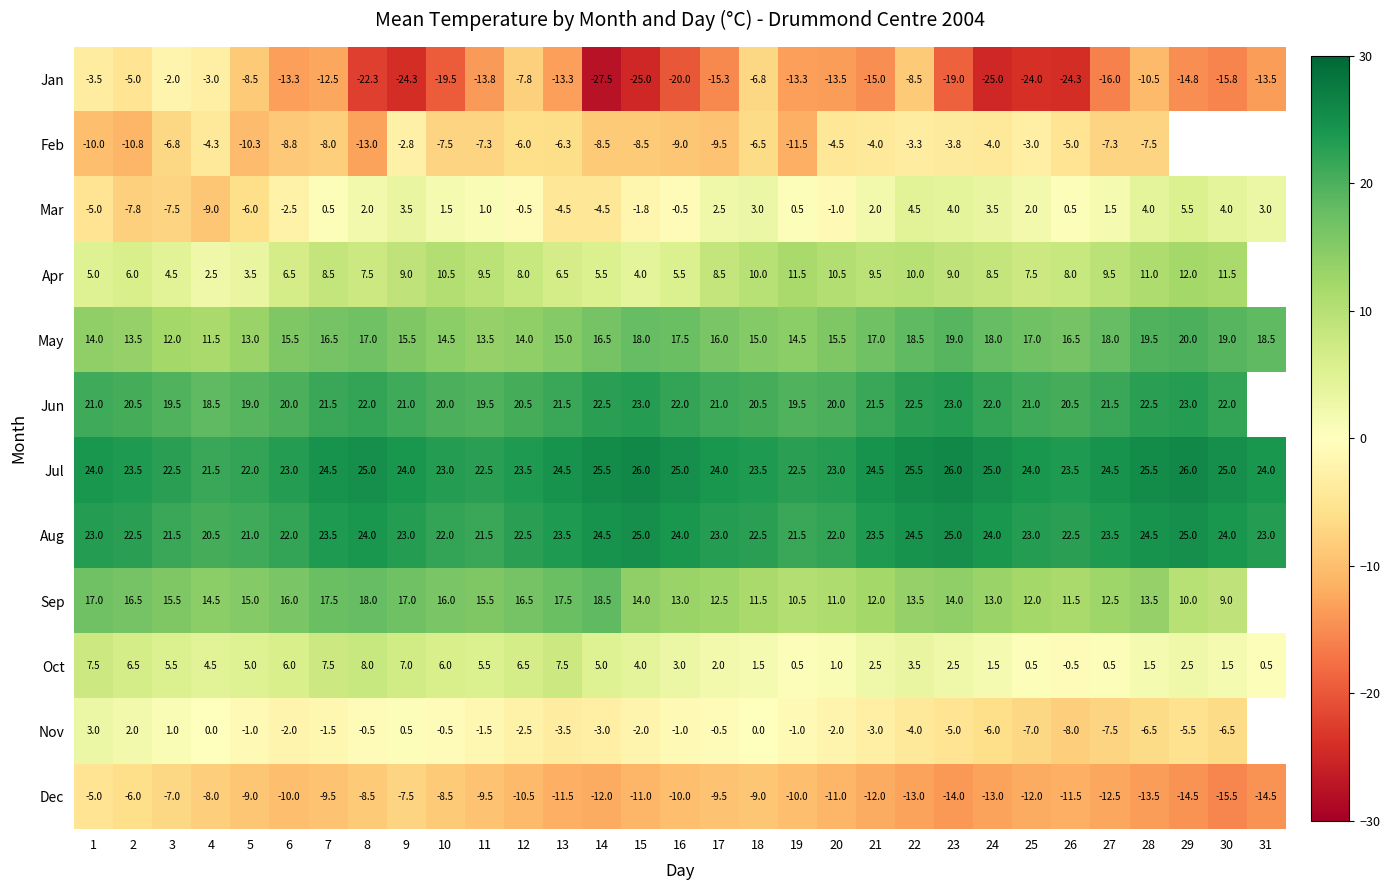

How many data points in Aug are less than 23?

12